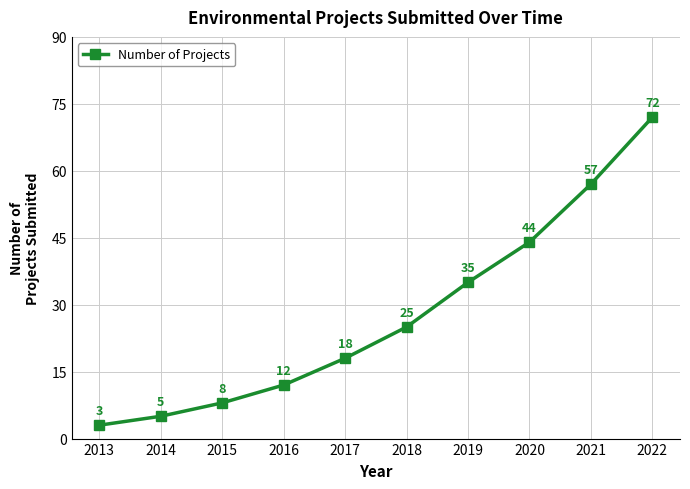

What is the difference between the second highest and minimum values?

54